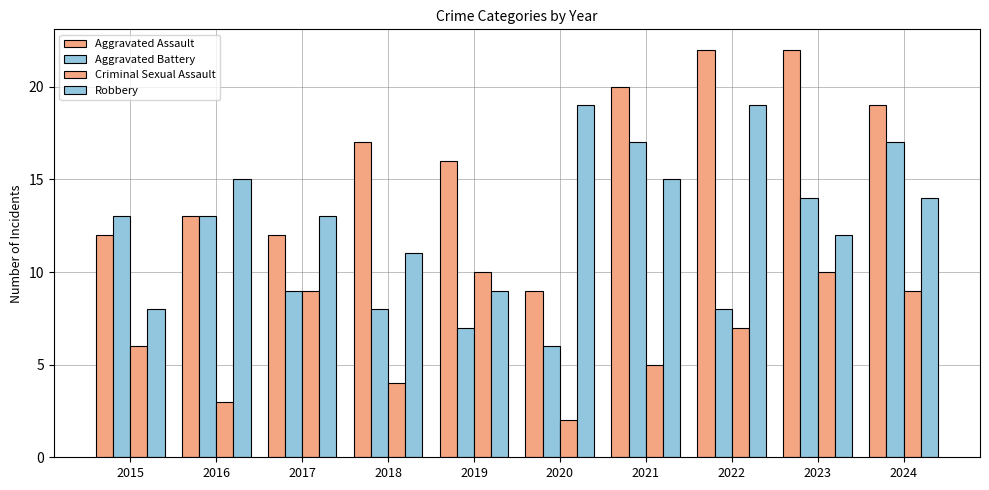

What is the value of the Criminal Sexual Assault bar at the 4th from the left?

4